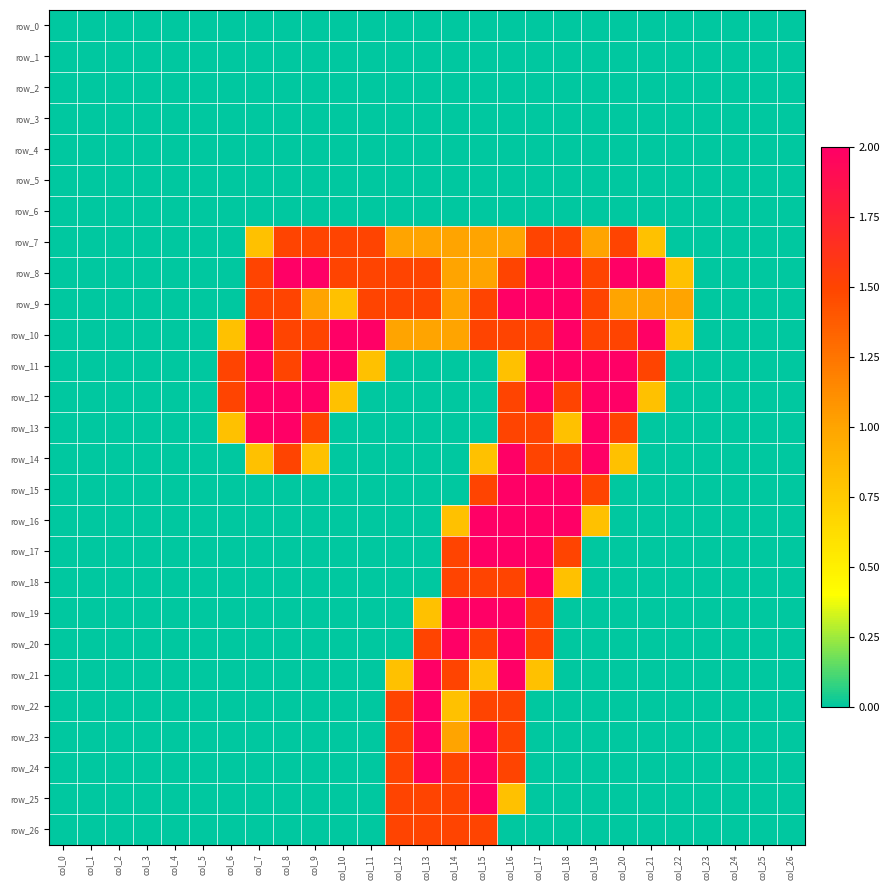

At how many categories does at least one series exceed 0?

17